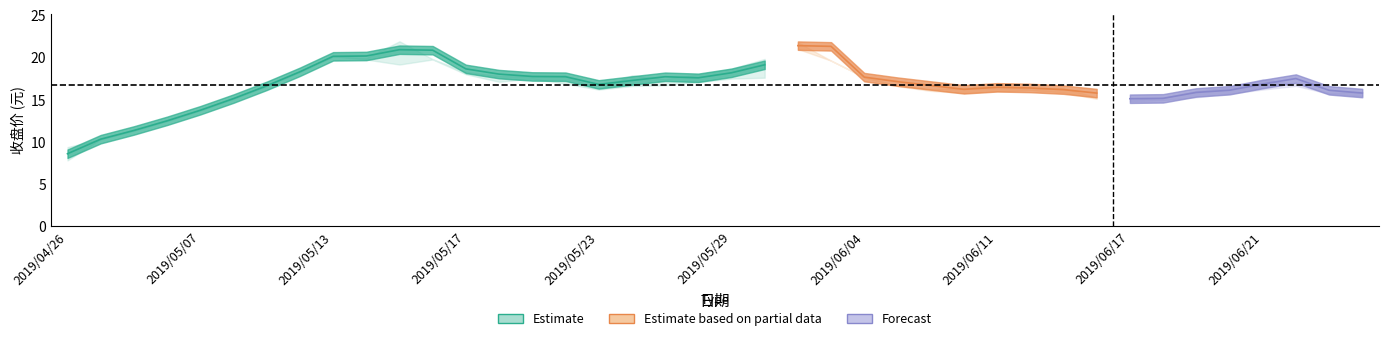

How many lines are shown in the chart?

3